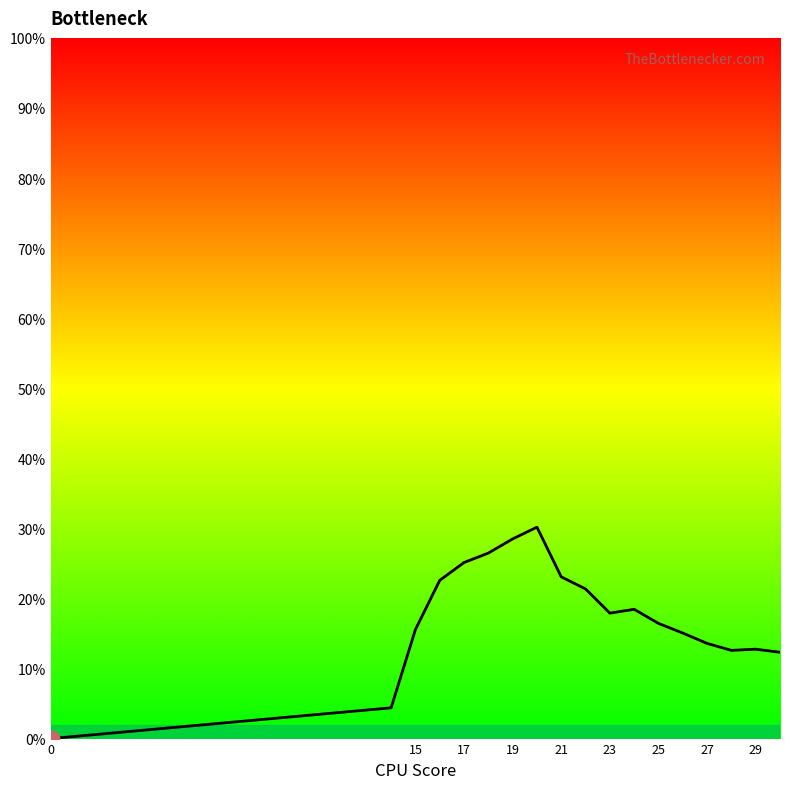

Does the chart have visible grid lines?

No